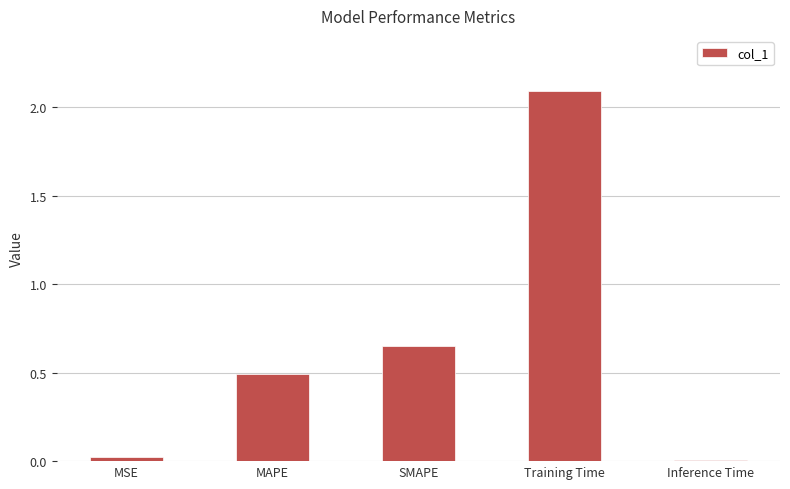

At which category does the chart reach its peak across all series?

Training Time